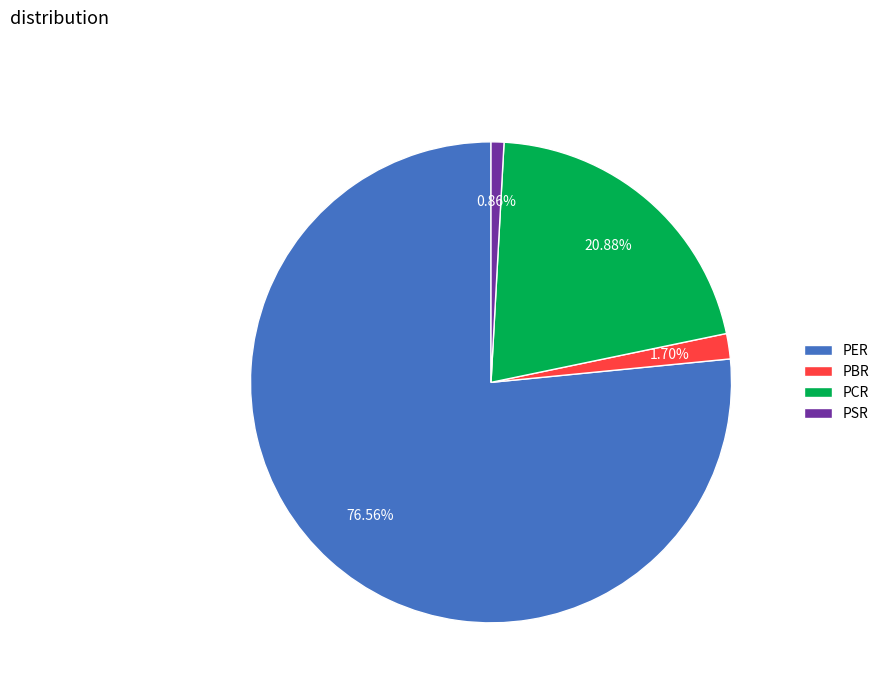

Count the number of slices in the pie.

4